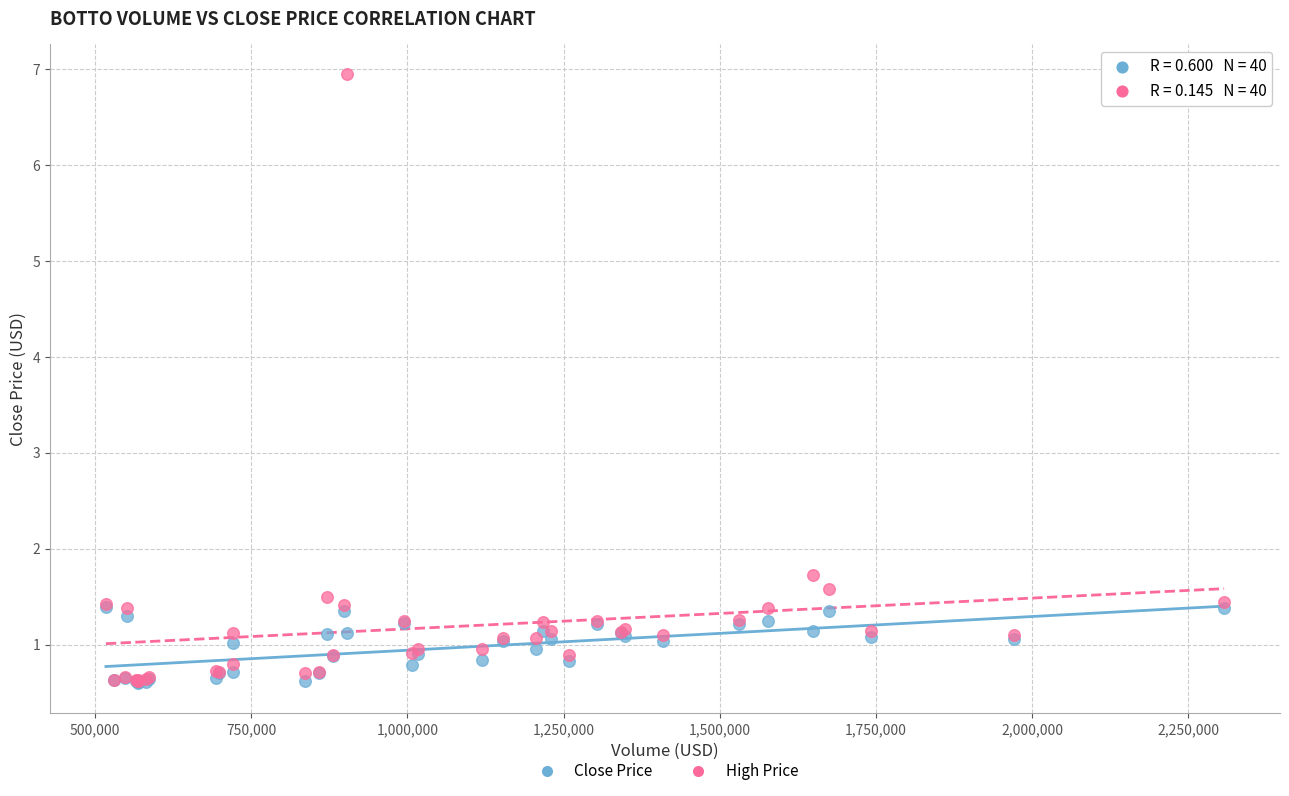

Across all series, what Y value is closest to 3?

1.7